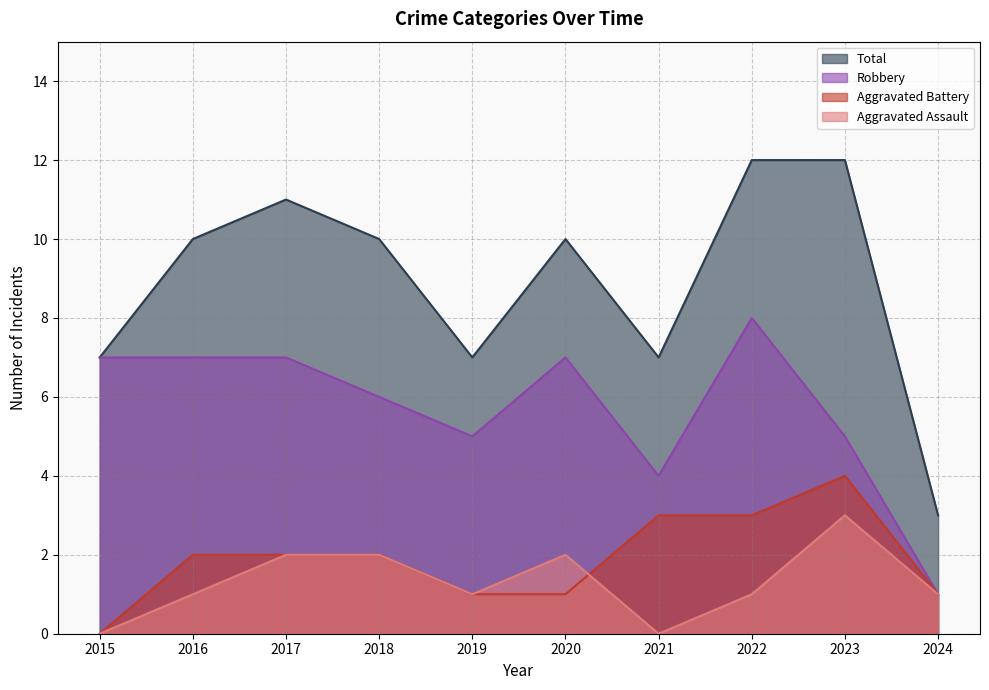

Which series has the largest total across all categories?

Total